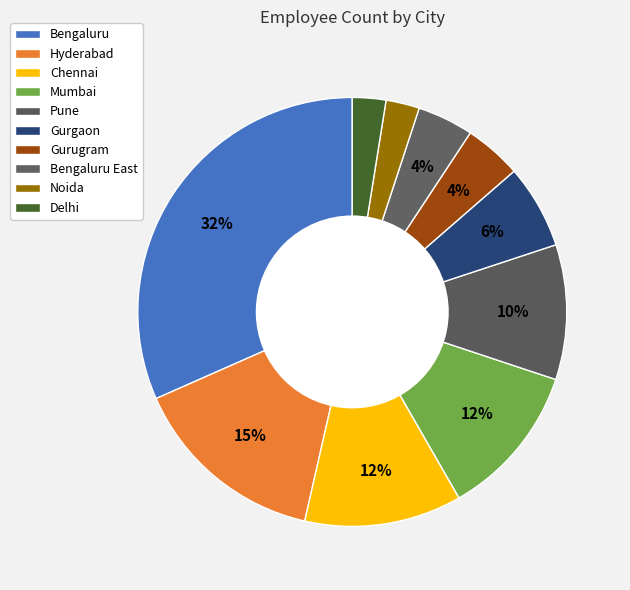

Which slice is the largest?

Bengaluru